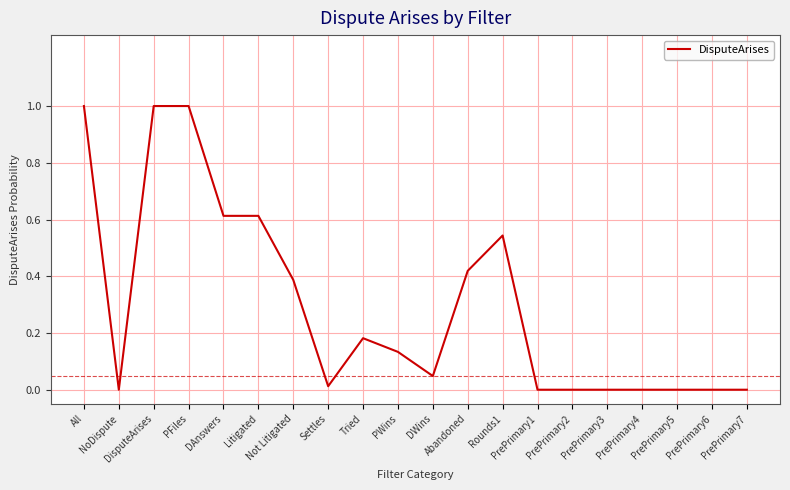

Does the chart have visible grid lines?

Yes